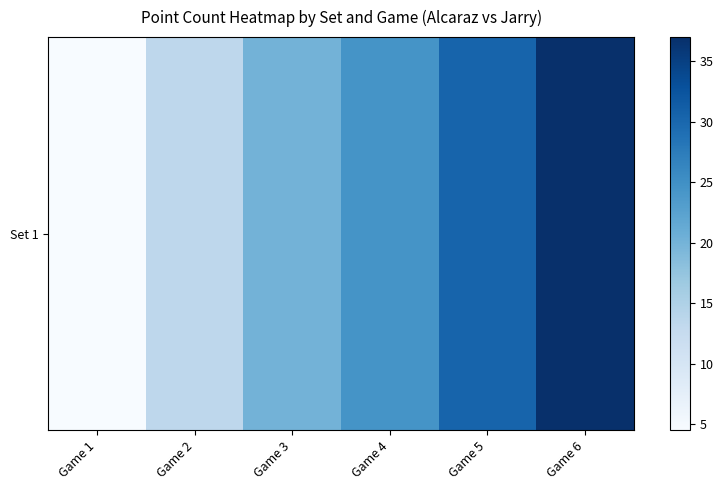

What is the maximum value shown in the chart?

37.0